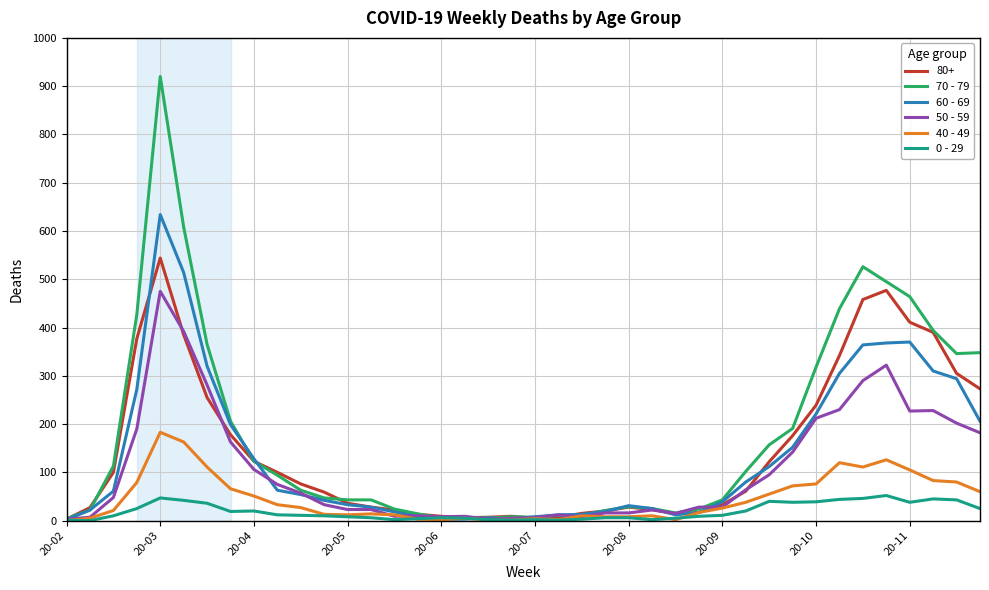

Which series has the largest range (max minus min)?

70 - 79